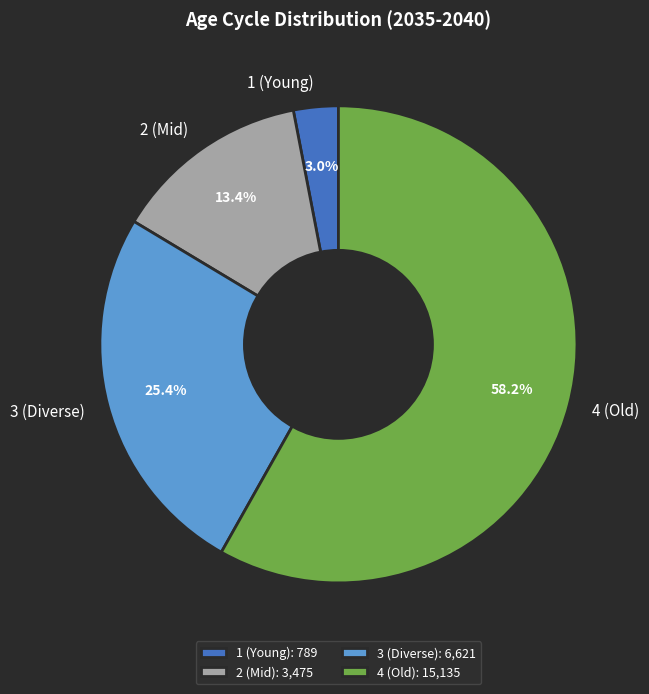

What percentage is the 3 slice, to the nearest percent?

25%